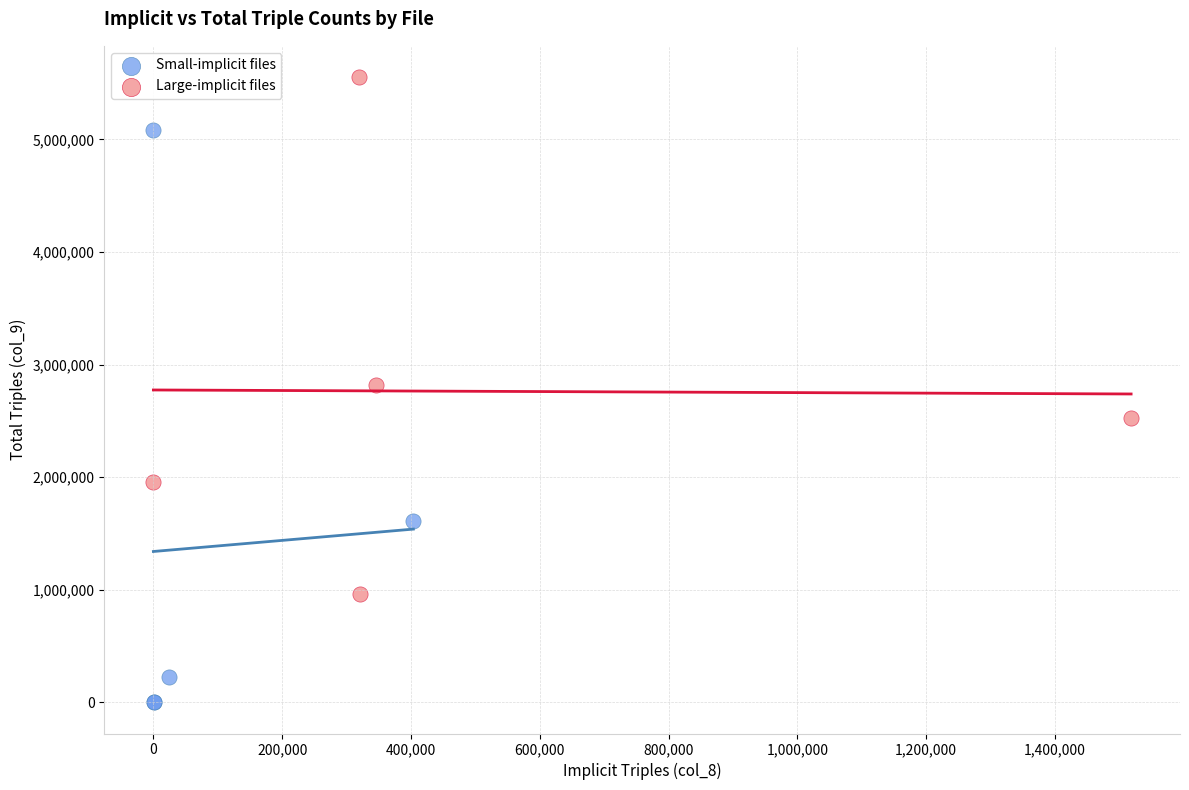

What are all the series names shown in the legend?

Small-implicit files, Large-implicit files